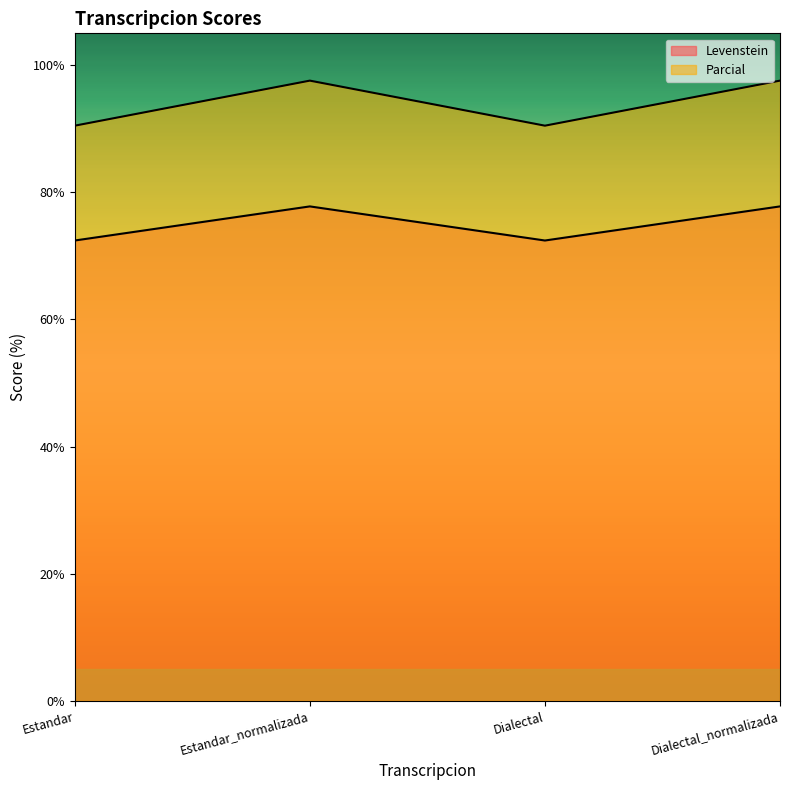

How many lines are shown in the chart?

2